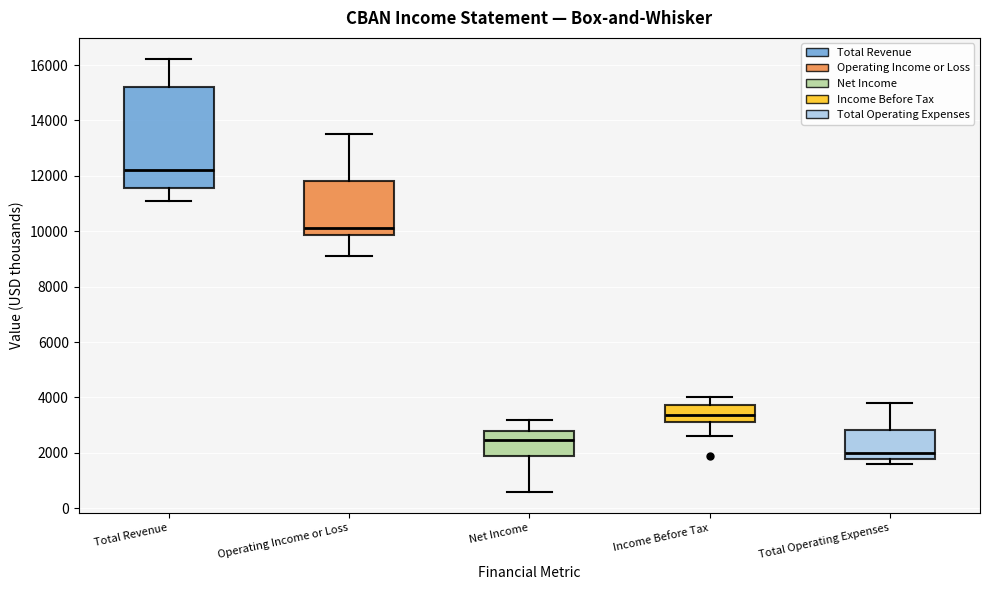

Reading left to right, read every box against the y-axis: the position of its median line, the range the box covers, and the ends of its whiskers. The values are not printed on the chart, so give them approximately, as read against the axis.

Total Revenue: median 12200, box 11600 to 15200, whiskers 11200 to 16200
Operating Income or Loss: median 10200, box 9800 to 11800, whiskers 9200 to 13600
Net Income: median 2400, box 2000 to 2800, whiskers 600 to 3200
Income Before Tax: median 3400, box 3200 to 3800, whiskers 2600 to 4000
Total Operating Expenses: median 2000, box 1800 to 2800, whiskers 1600 to 3800